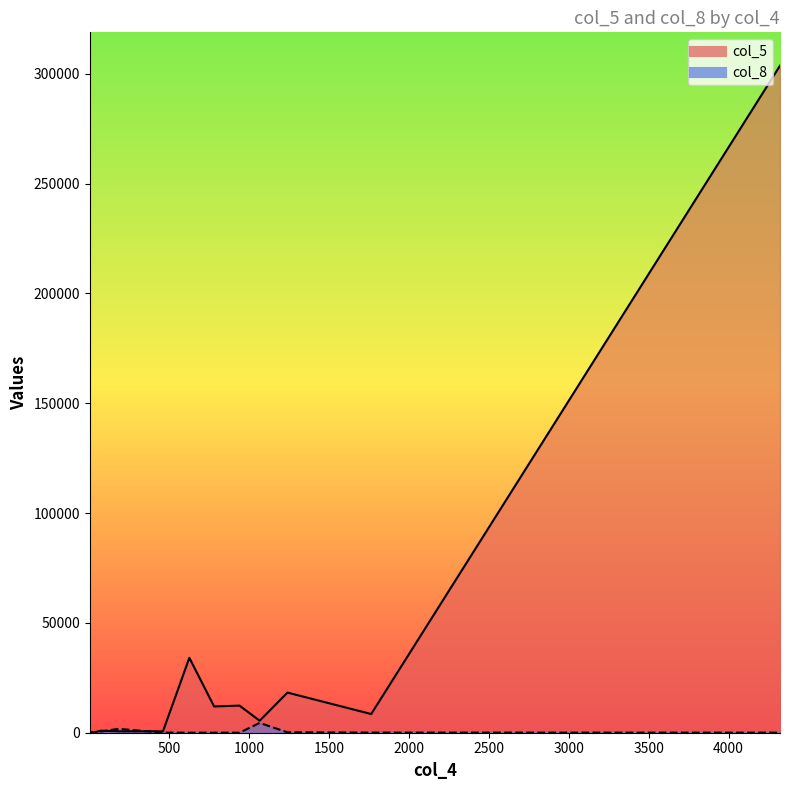

Which category has the lowest value across all series?

13